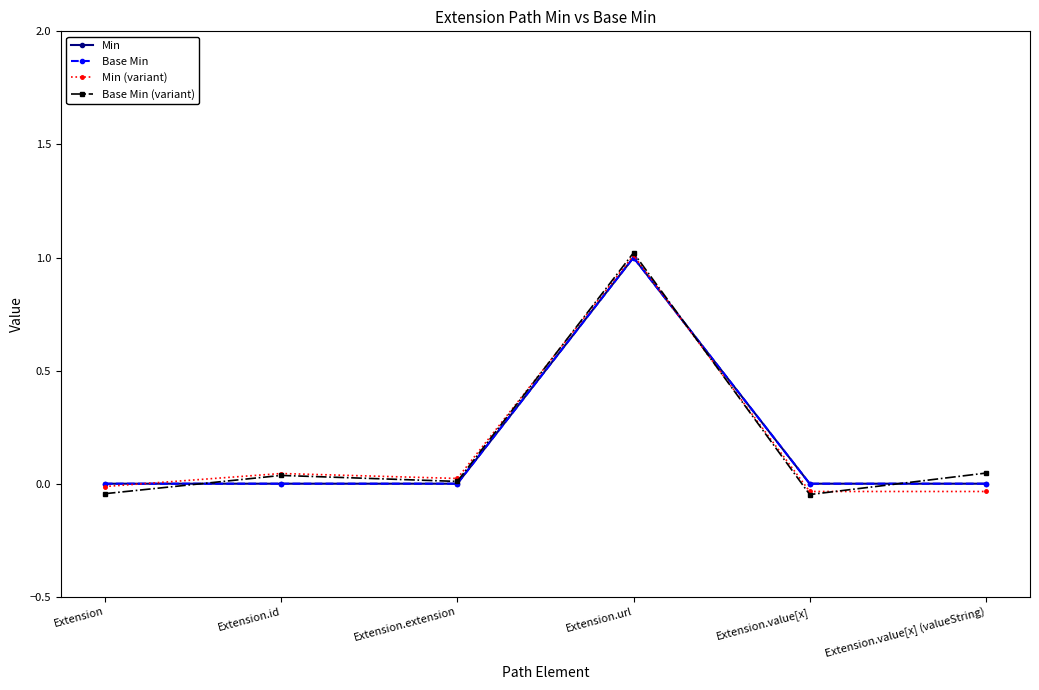

Reading left to right, transcribe all the data shown in this chart.

Min: 0.0	0.0	0.0	1.0	0.0	0.0
Base Min: 0.0	0.0	0.0	1.0	0.0	0.0
Min (variant): -0.0	0.0	0.0	1.0	-0.0	-0.0
Base Min (variant): -0.0	0.0	0.0	1.0	-0.0	0.0